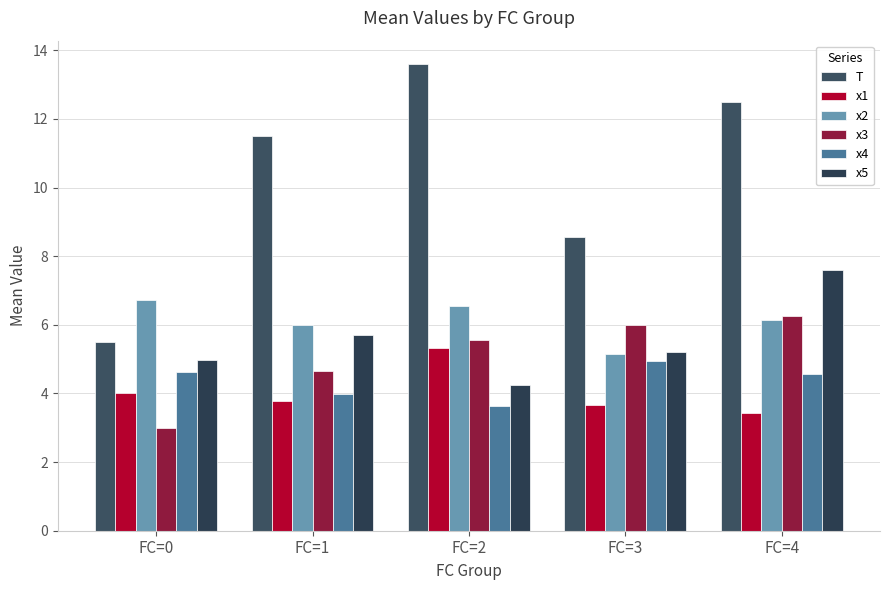

Rank the series at FC=1 from lowest to highest value.

x1, x4, x3, x5, x2, T